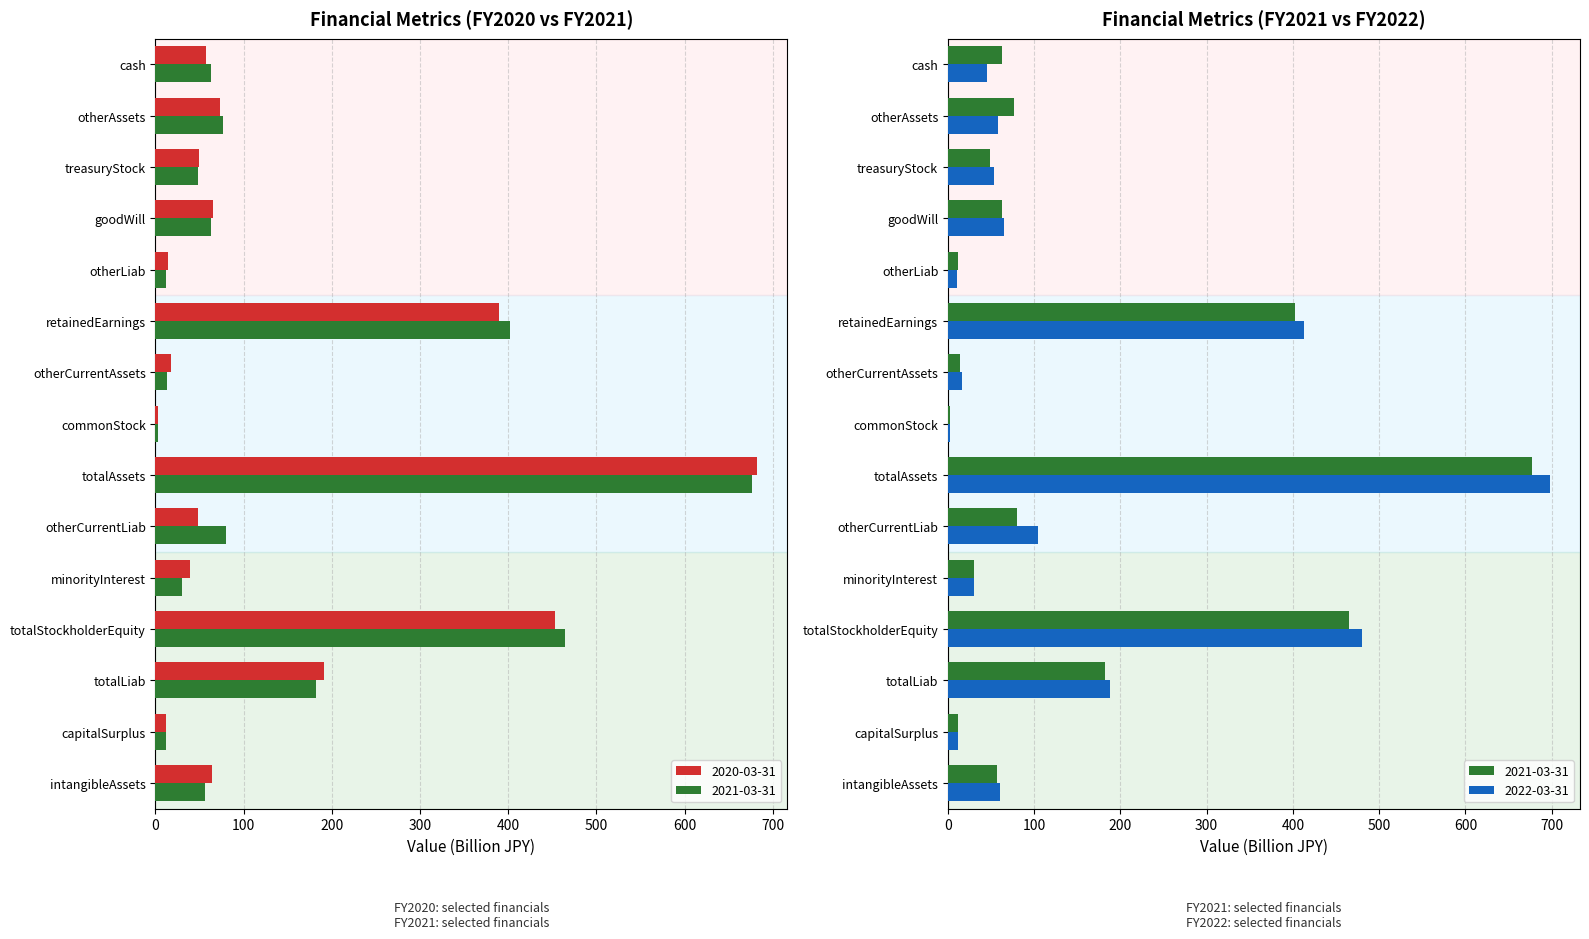

What is the label of the 6th bar from the left?

otherCurrentLiab